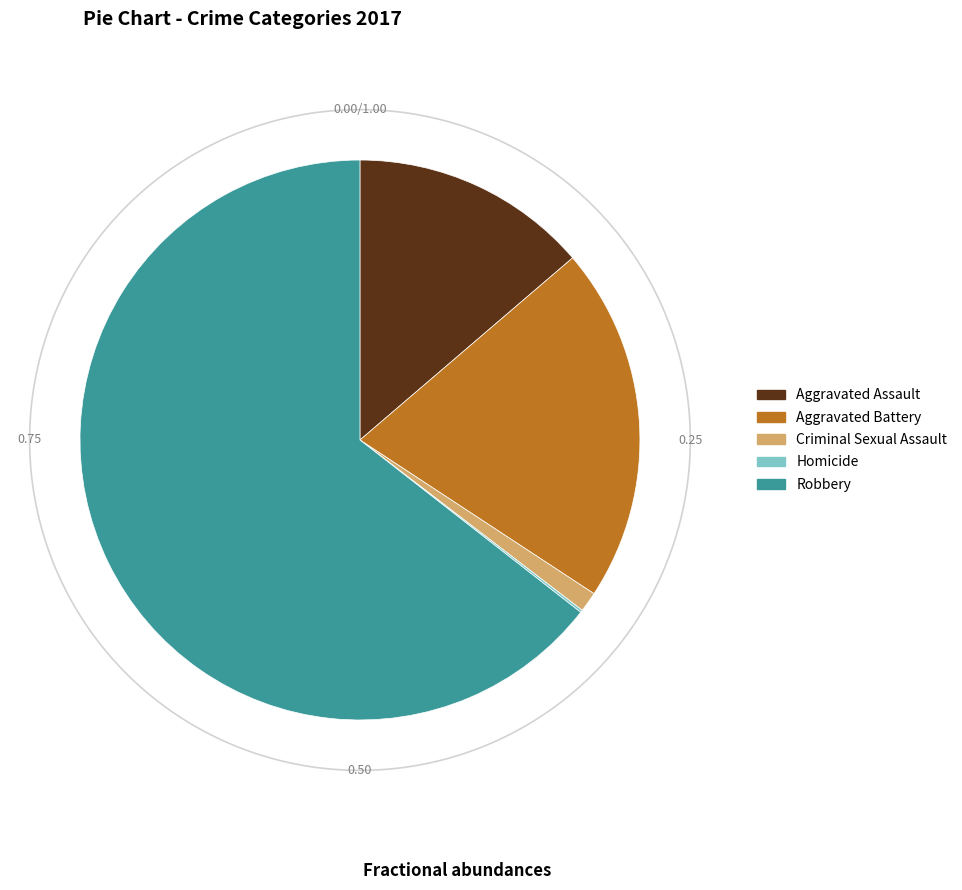

What percentage is NOT represented by Homicide?

99.9%